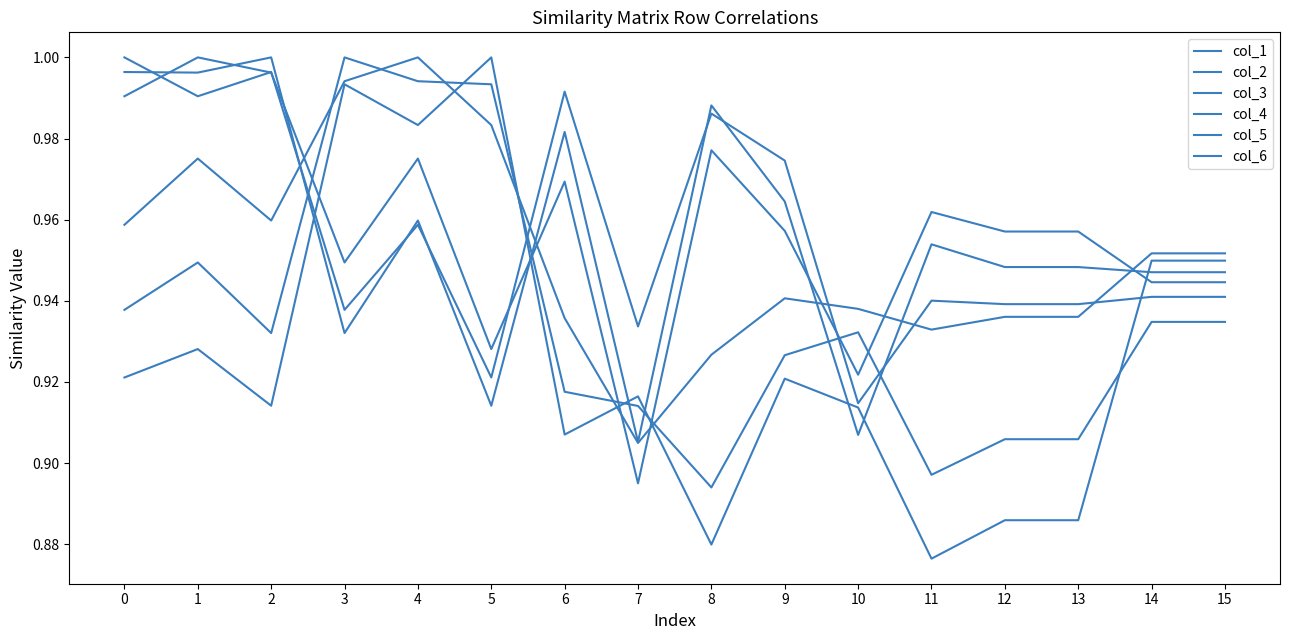

What is the value of the col_3 point at the 2nd from the left?

1.0